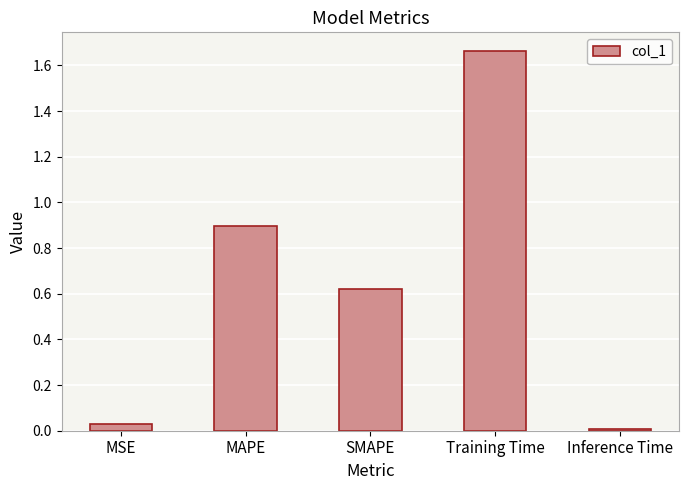

The chart shows a value of 2.3 at Training Time. True or false?

False